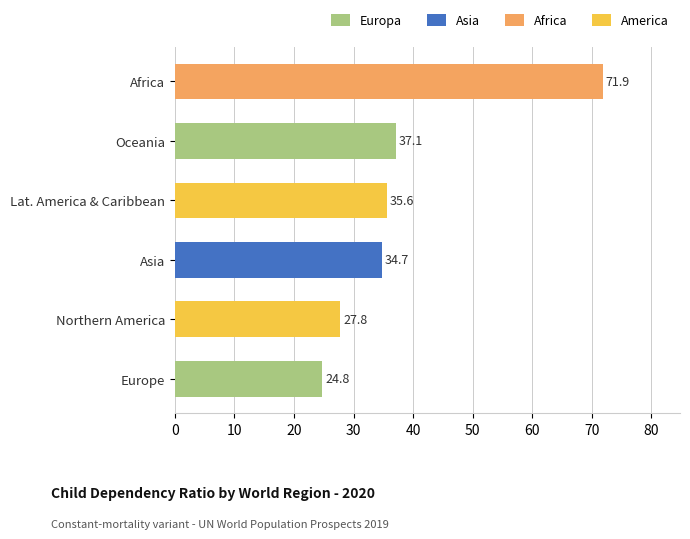

The chart shows a value of 35.6 at Lat. America & Caribbean. True or false?

True